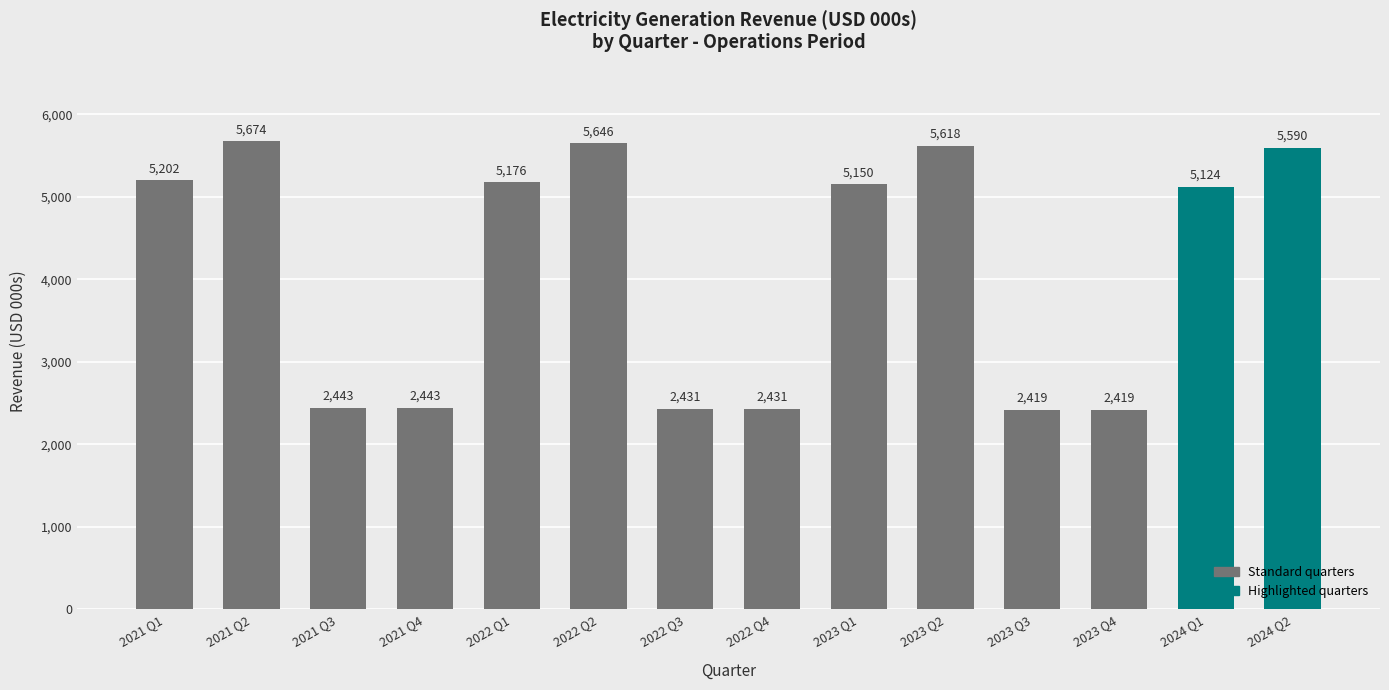

Between 2022 Q4 and 2023 Q1, which is larger?

2023 Q1